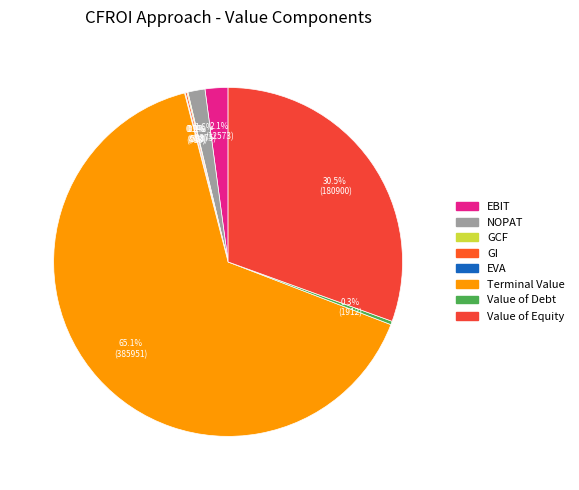

Is Terminal Value the majority of the pie?

Yes